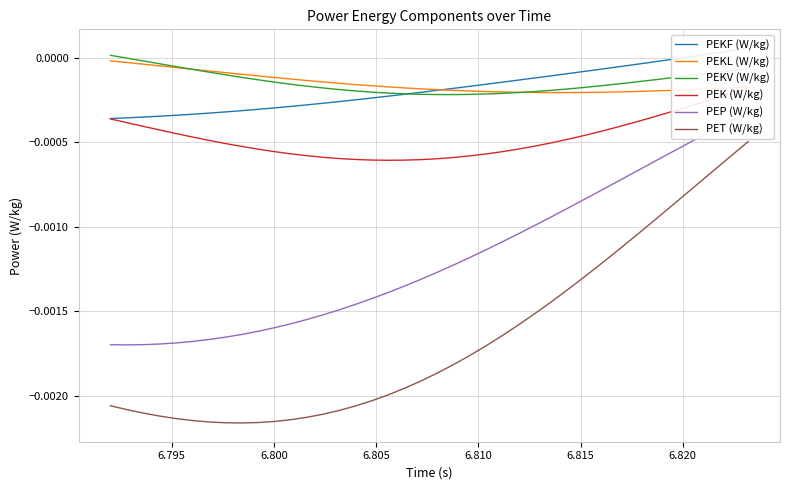

Which series has the largest total across all categories?

PEKV (W/kg)